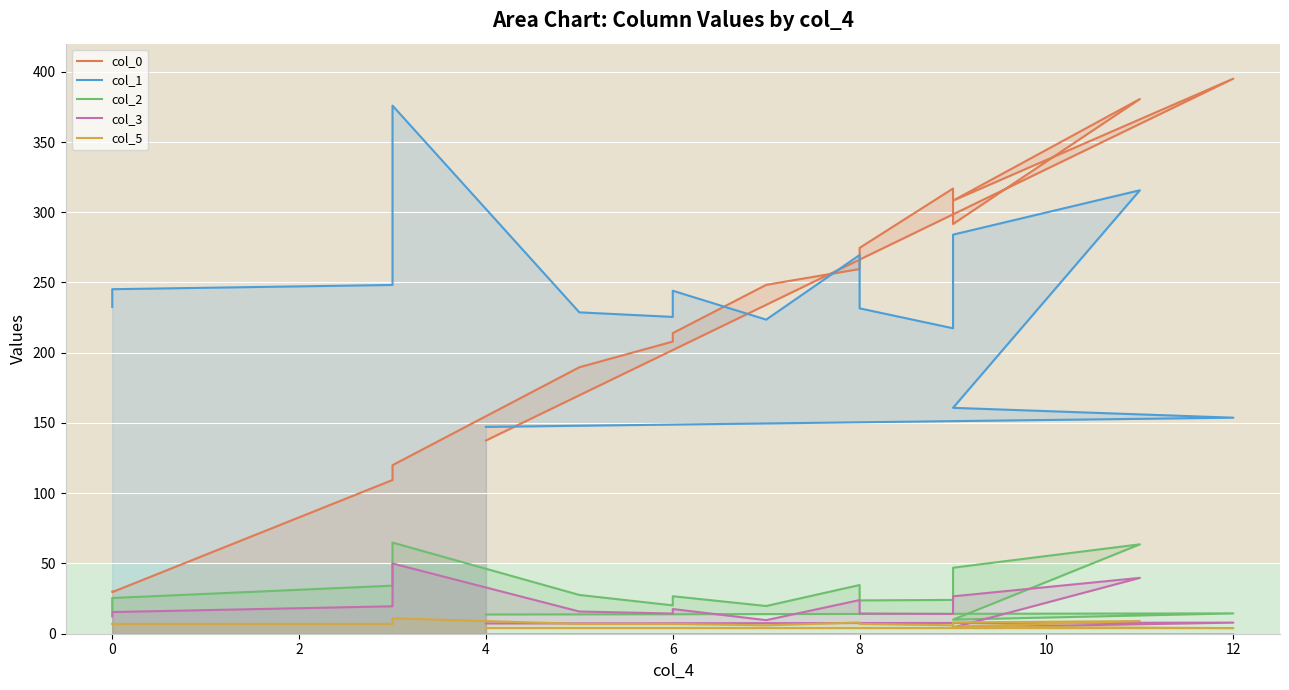

What are all the series names shown in the legend?

col_0, col_1, col_2, col_3, col_5